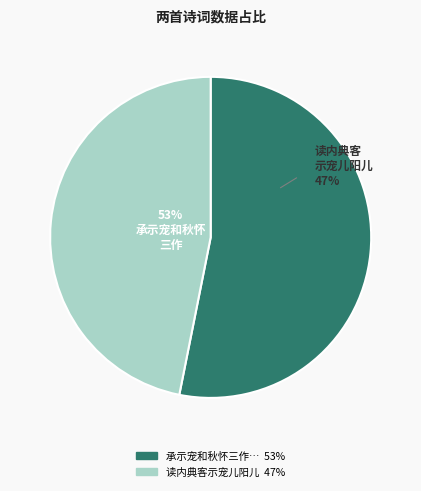

Approximately how many times larger is the value at 读内典客示宠儿阳儿 compared to 承示宠和秋怀三作清新雅淡令人披诵殆忘寝食喜幸之馀辄不自揣奉答一首?

0.9